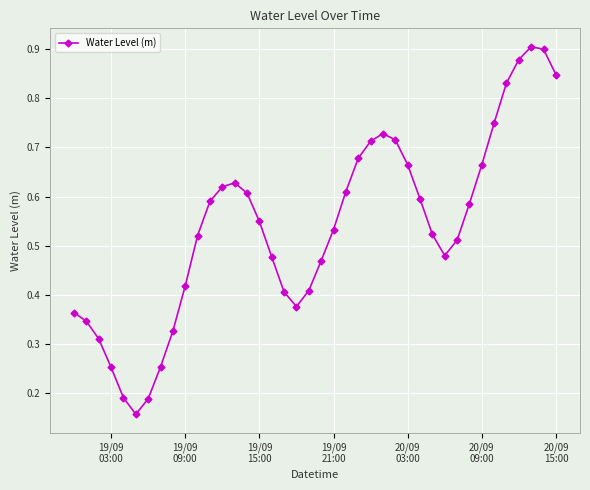

True or false: there are more than 2 points higher than both neighbors.

True